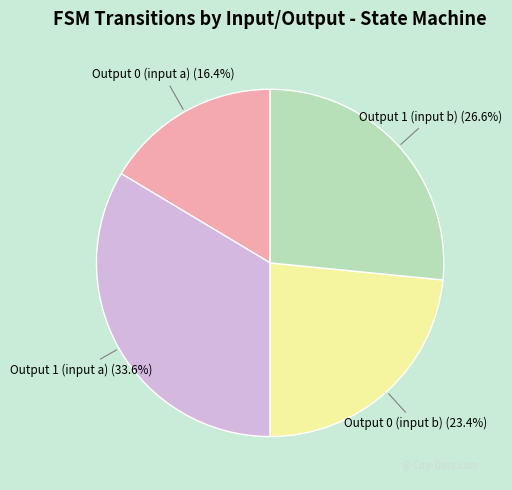

To the nearest percent, what is the difference between the largest and smallest slice percentages?

17%